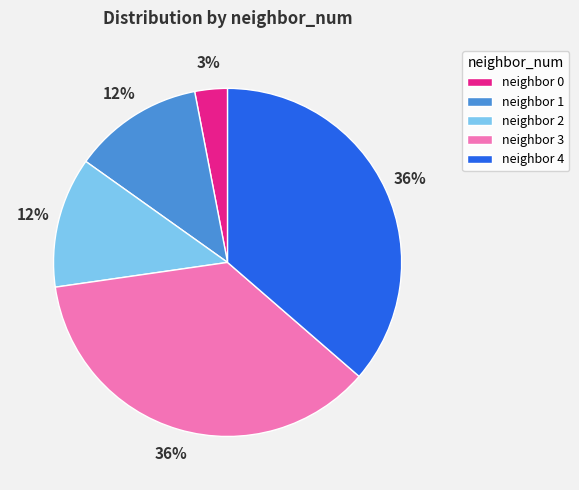

Which has a higher value, neighbor 4 or neighbor 1?

neighbor 4